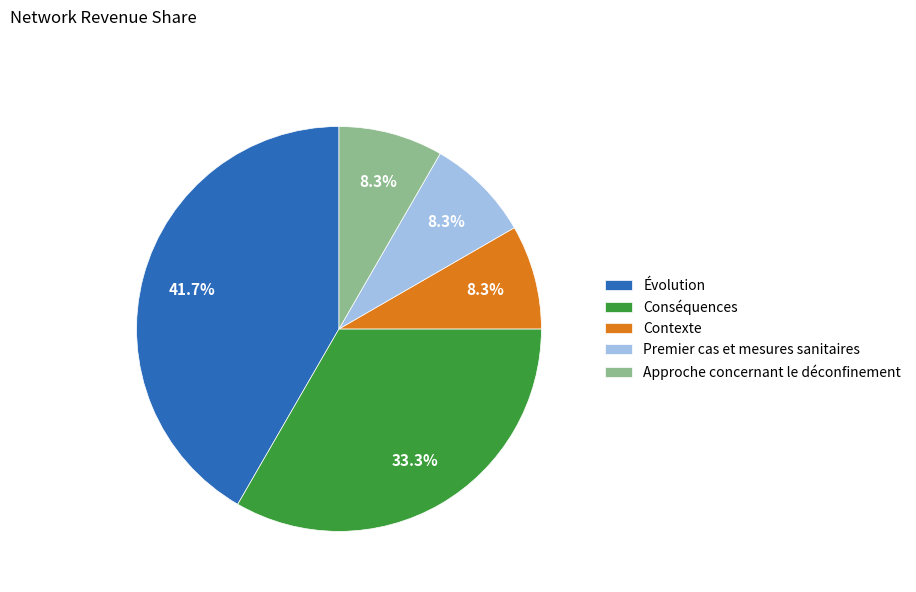

True or false: Approche concernant le déconfinement accounts for 8% of the total.

True